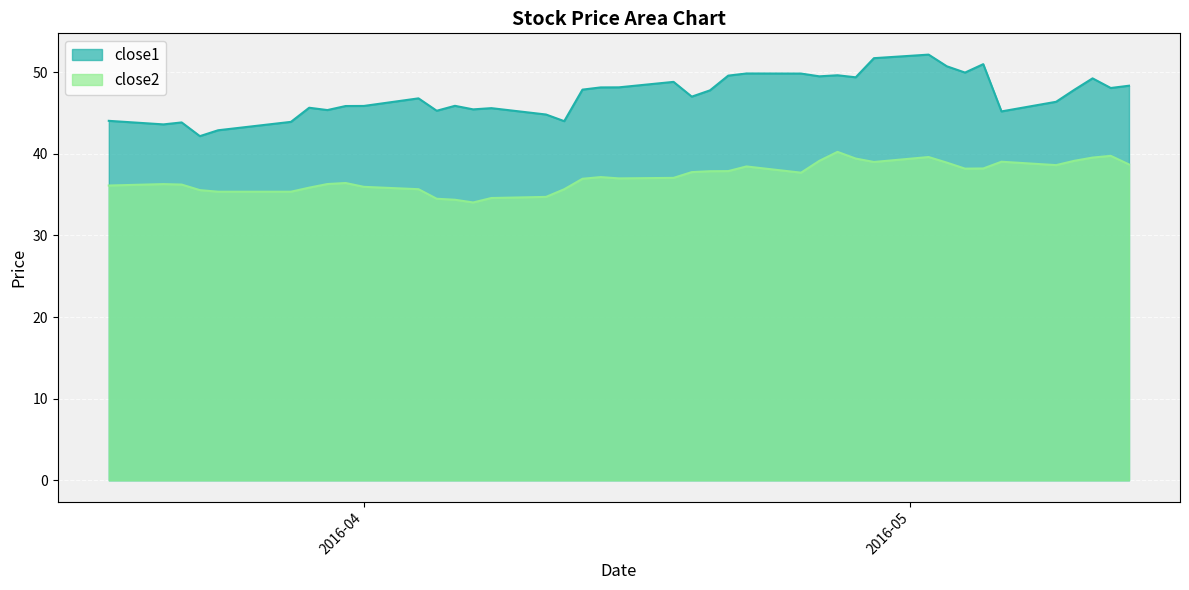

True or false: close2 and close1 cross at least once.

False